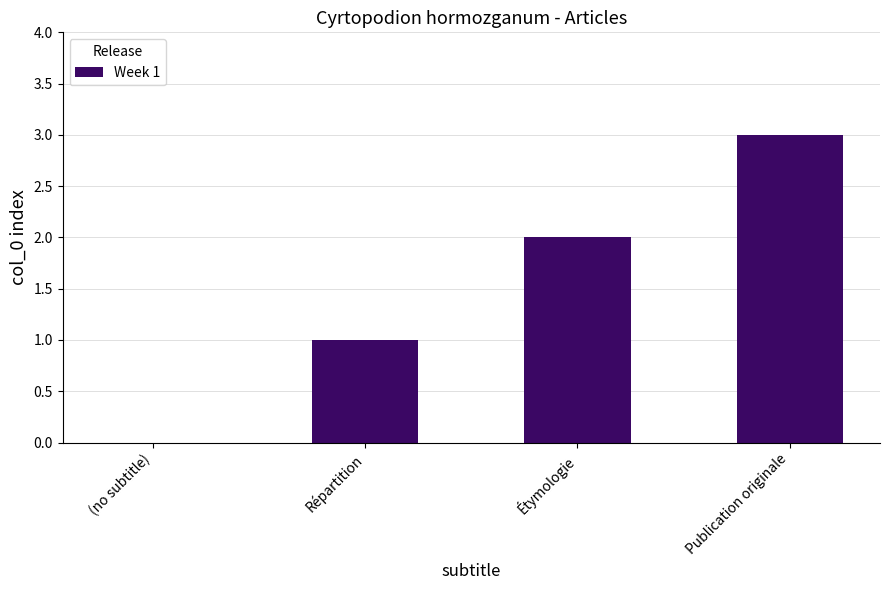

Is it true that the value at (no subtitle) is 1?

False